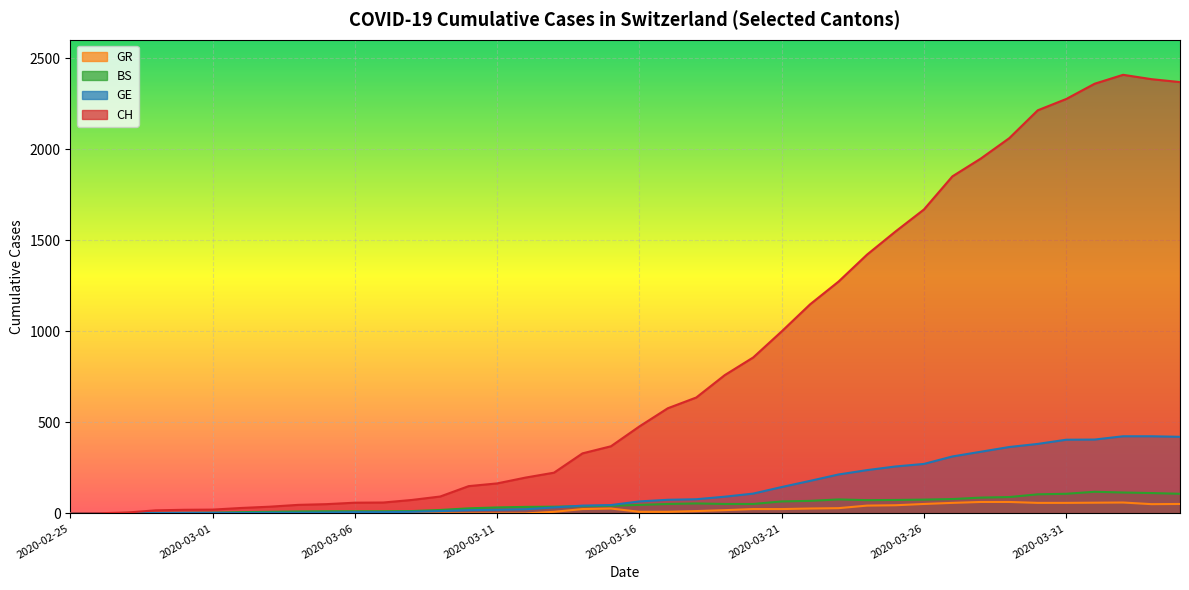

List the series in order of their peak value, lowest first.

GR, BS, GE, CH